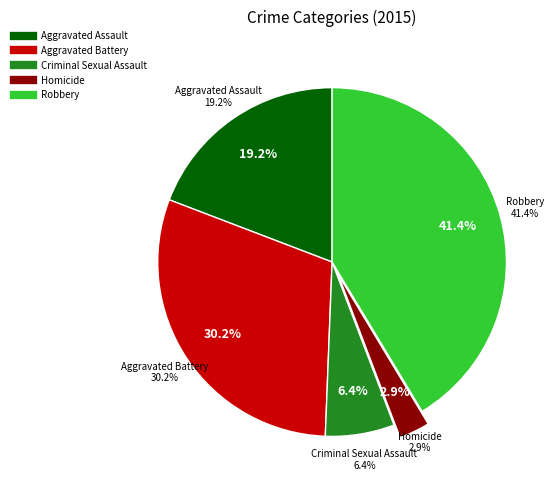

Rank the categories by value from lowest to highest.

Homicide, Criminal Sexual Assault, Aggravated Assault, Aggravated Battery, Robbery